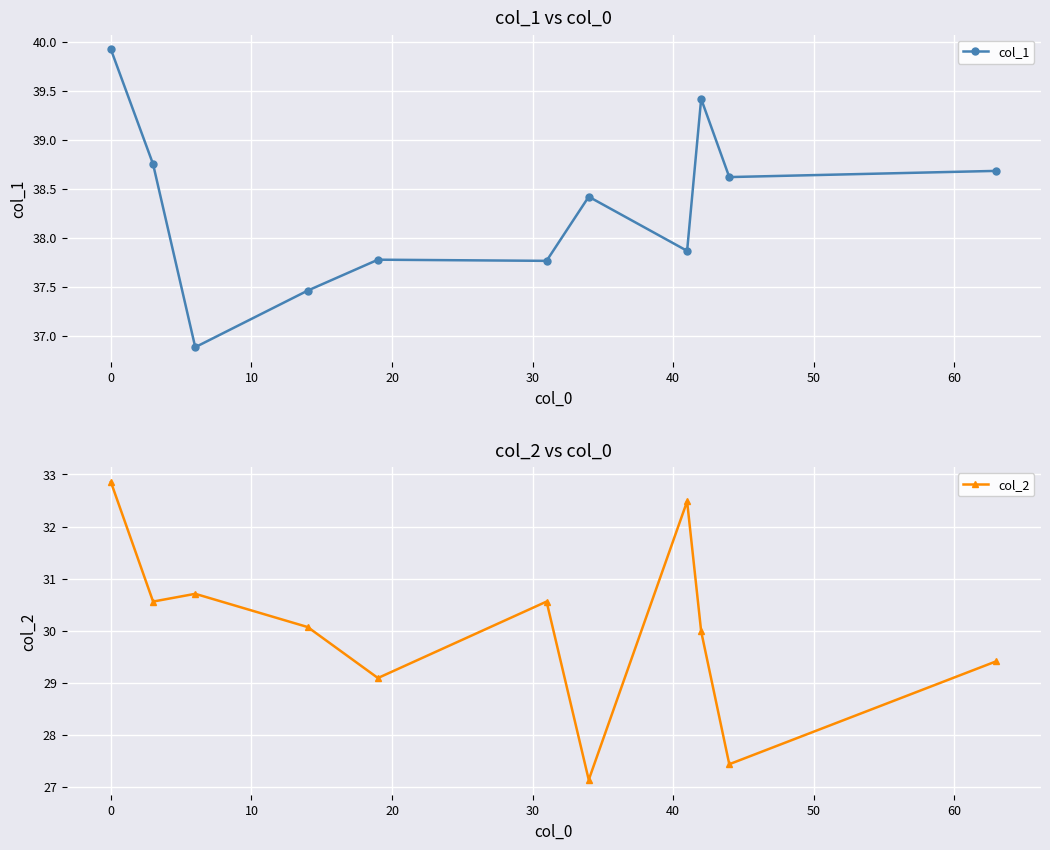

True or false: col_1 and col_2 cross at least once.

False